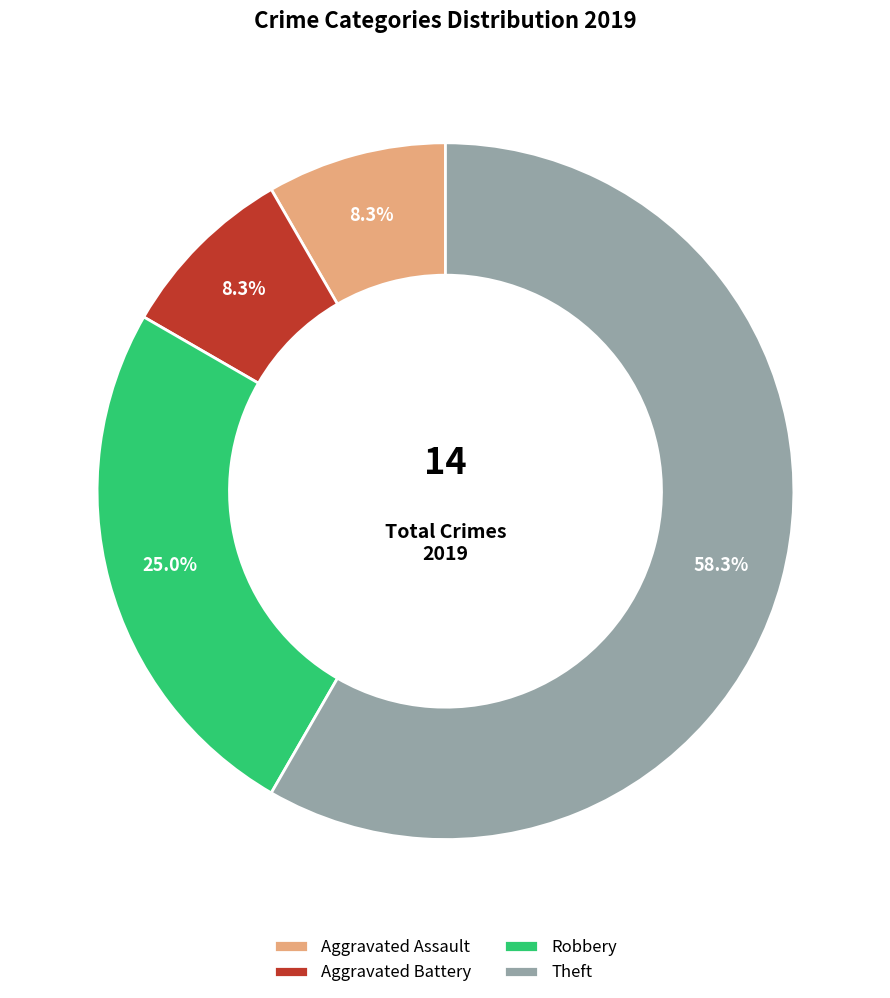

How many slices are in this pie chart?

4